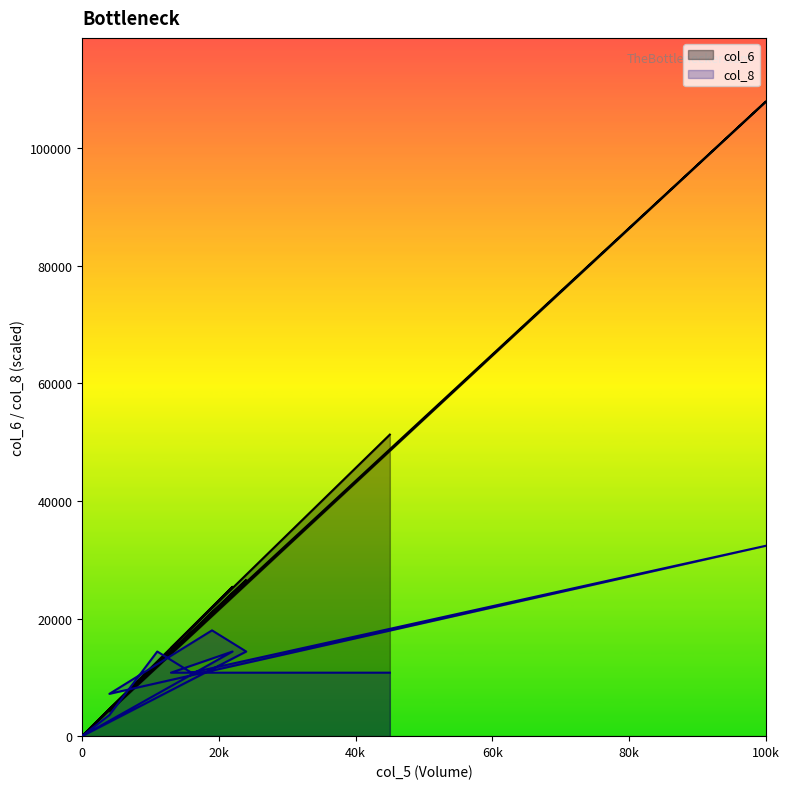

How many interior local peaks does the col_6 series have?

3